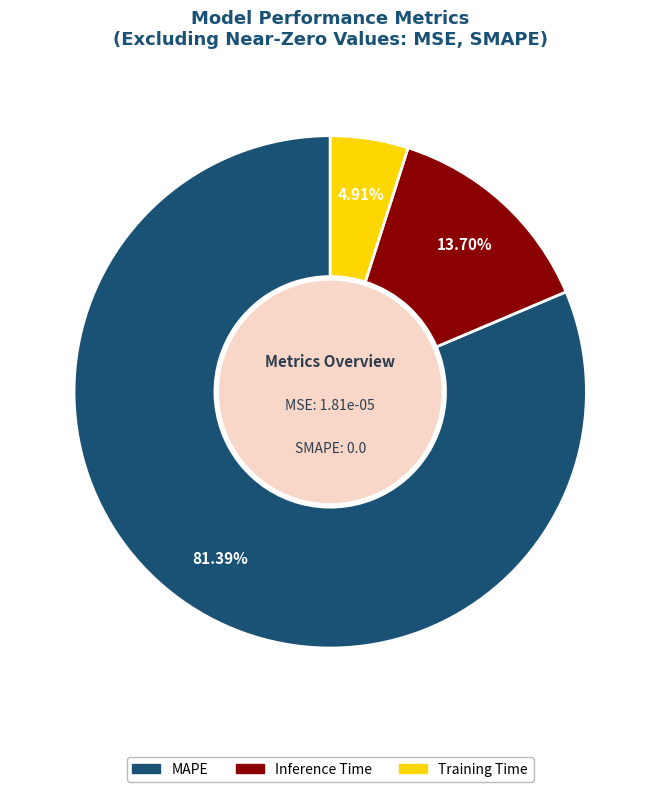

How many segments does this pie chart have?

3